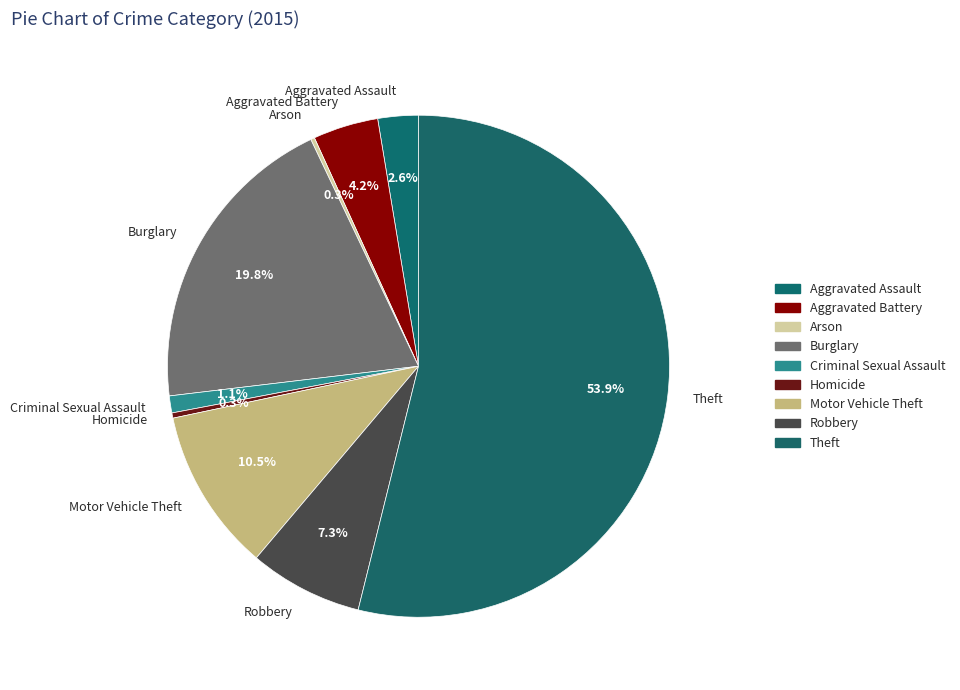

Which category accounts for the majority?

Theft